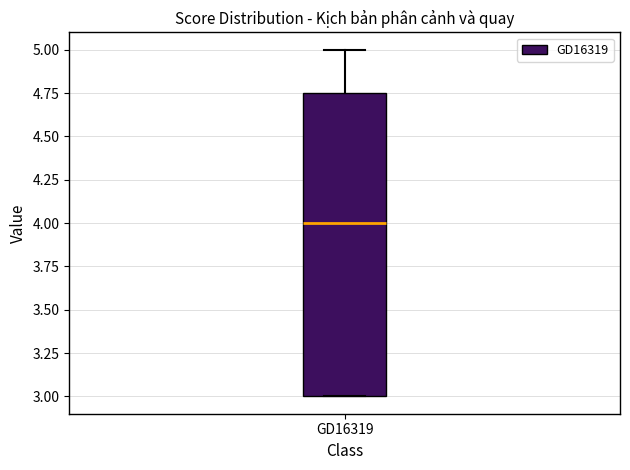

Transcribe this box plot: give where the median line is, the range the box spans, and where the two whiskers end, as read against the y-axis. The values are not printed on the chart, so give them approximately, as read against the axis.

median 4.00, box 3.00 to 4.75, whiskers 3.00 to 5.00